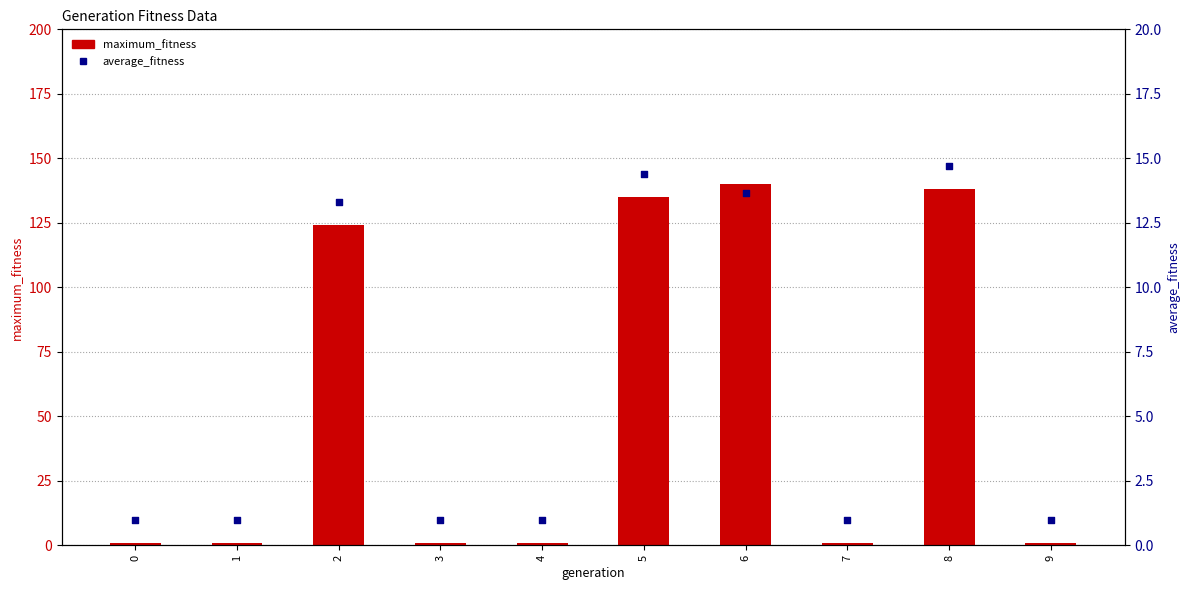

What are all the series names shown in the legend?

maximum_fitness, average_fitness